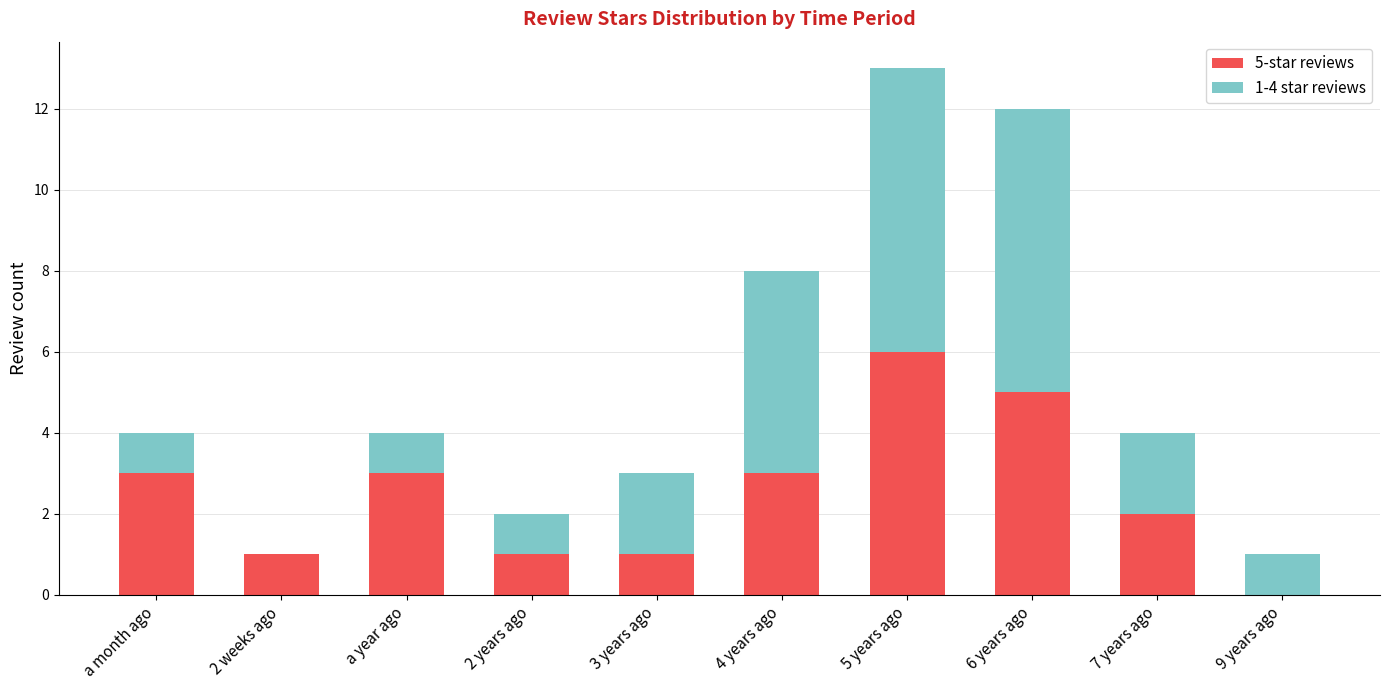

How many distinct data groups are displayed?

2